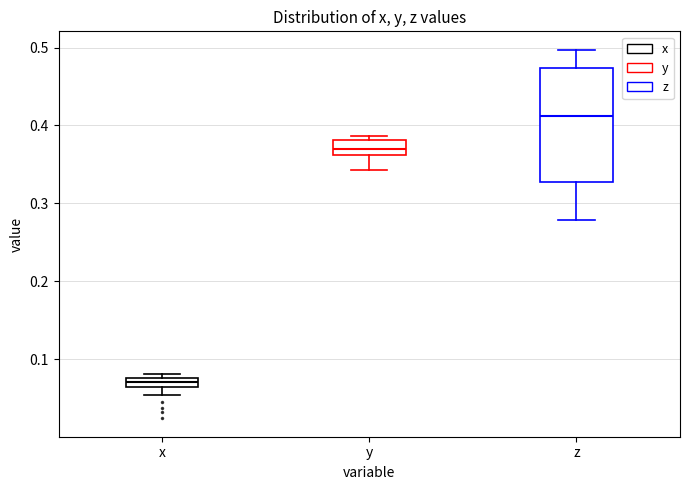

Comparing the boxes themselves (not the whiskers), which one is the tallest?

z